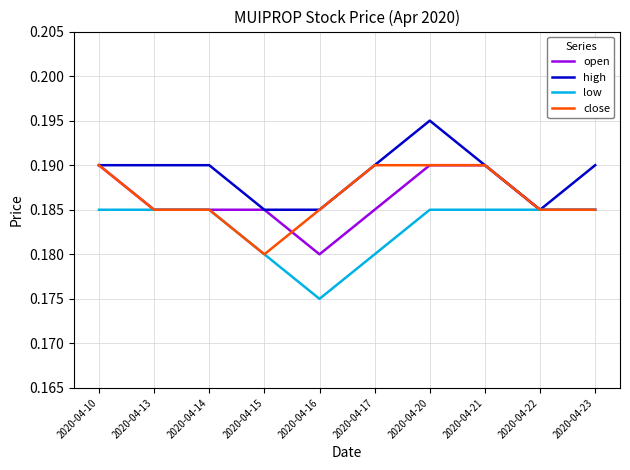

Which category has the lowest value across all series?

2020-04-16